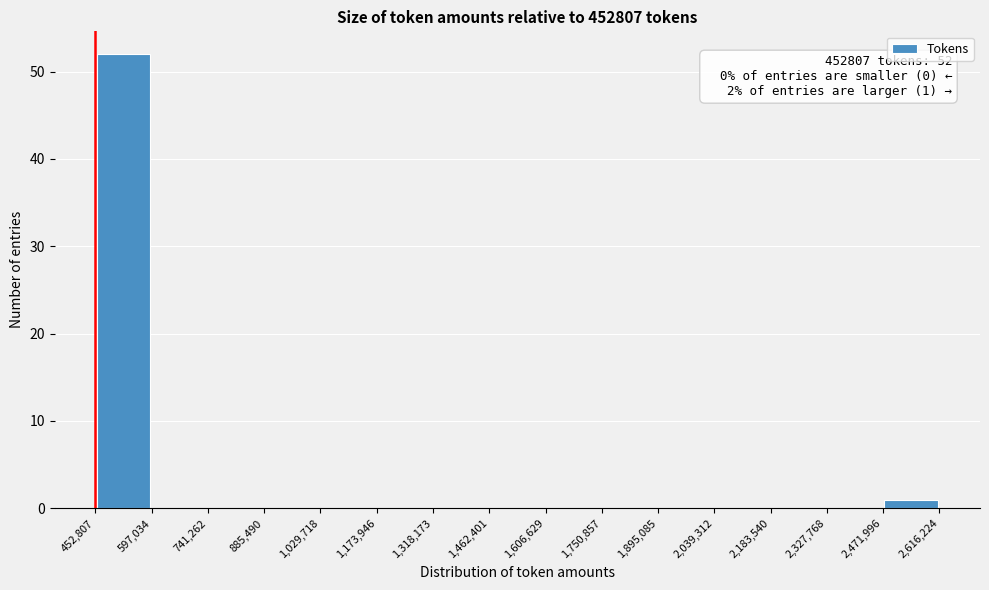

Over which range of the x-axis is the bar tallest?

452,807 to 597,034